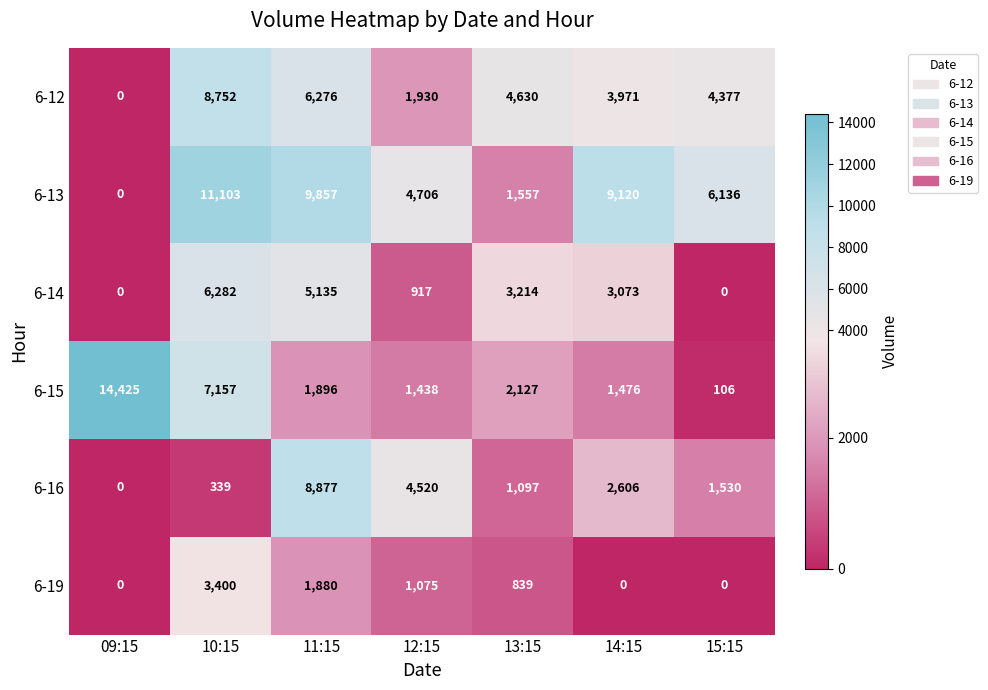

The value of 6-19 at 11:15 is 1880. True or false?

True